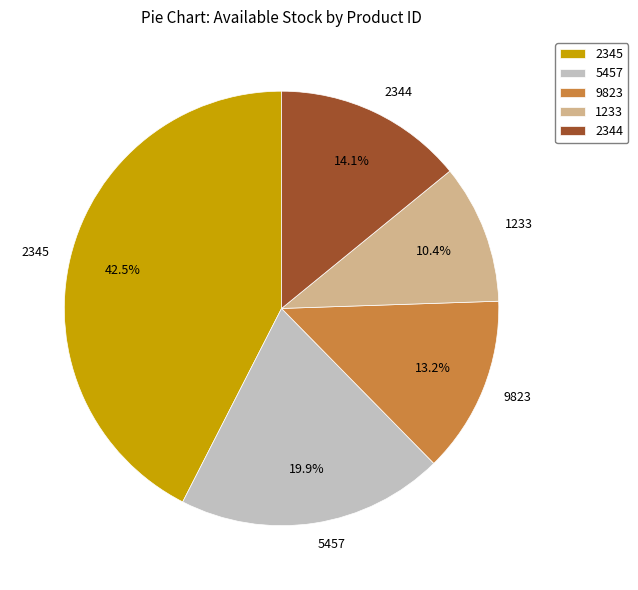

To the nearest percent, what percentage of the pie is 5457?

20%